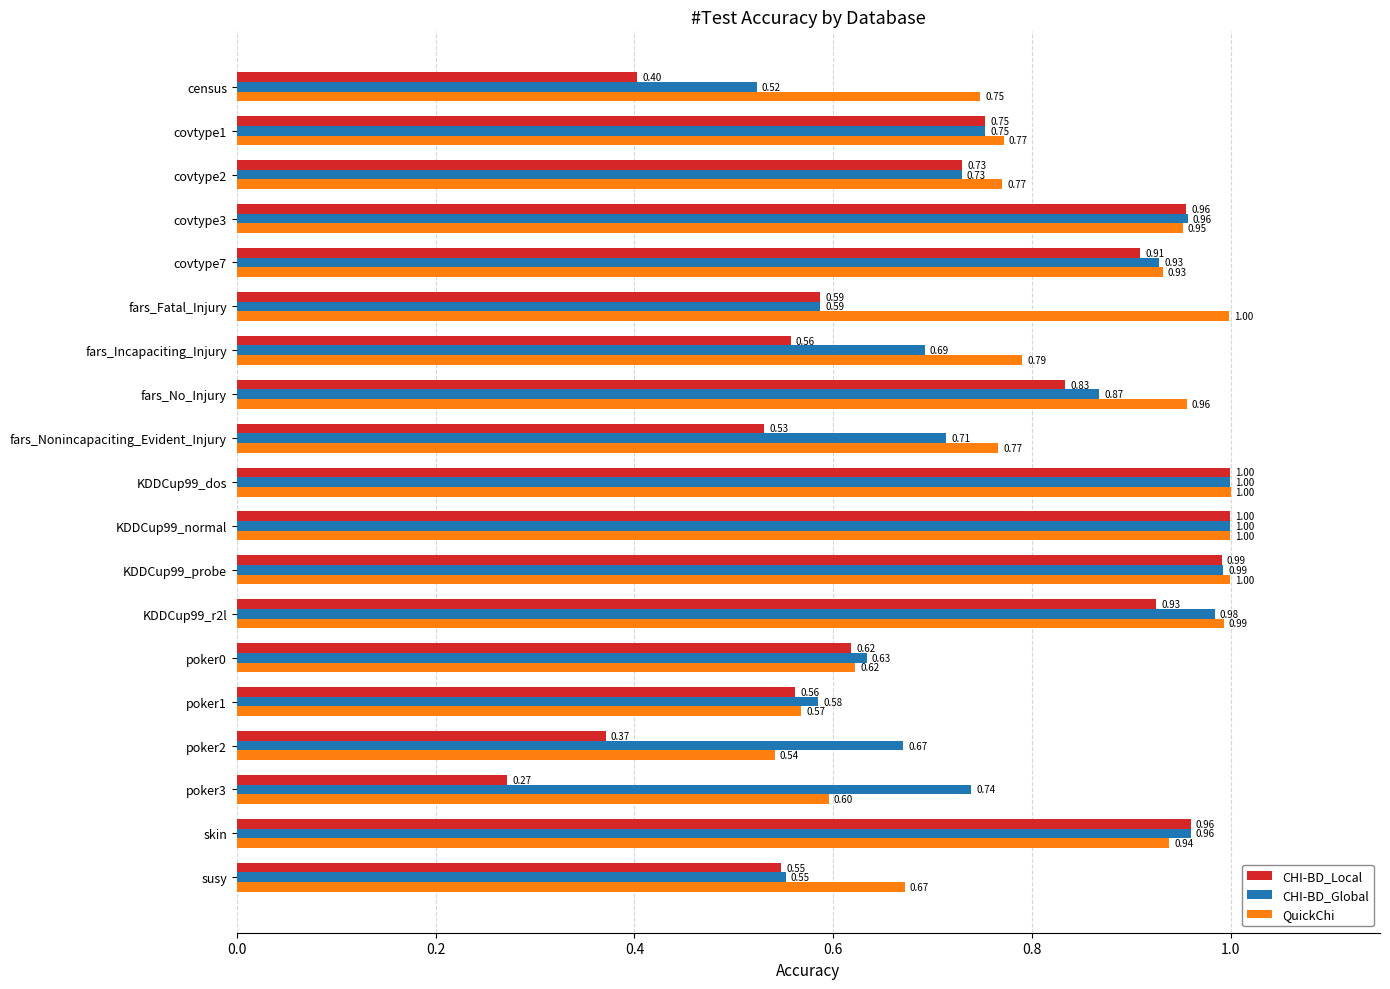

What is the difference between the maximum and second lowest values in the CHI-BD_Local series?

0.6